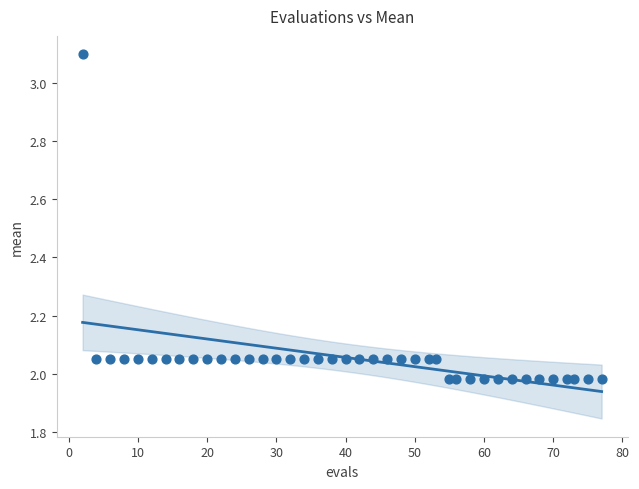

What is the range of X values (max minus min)?

75.0